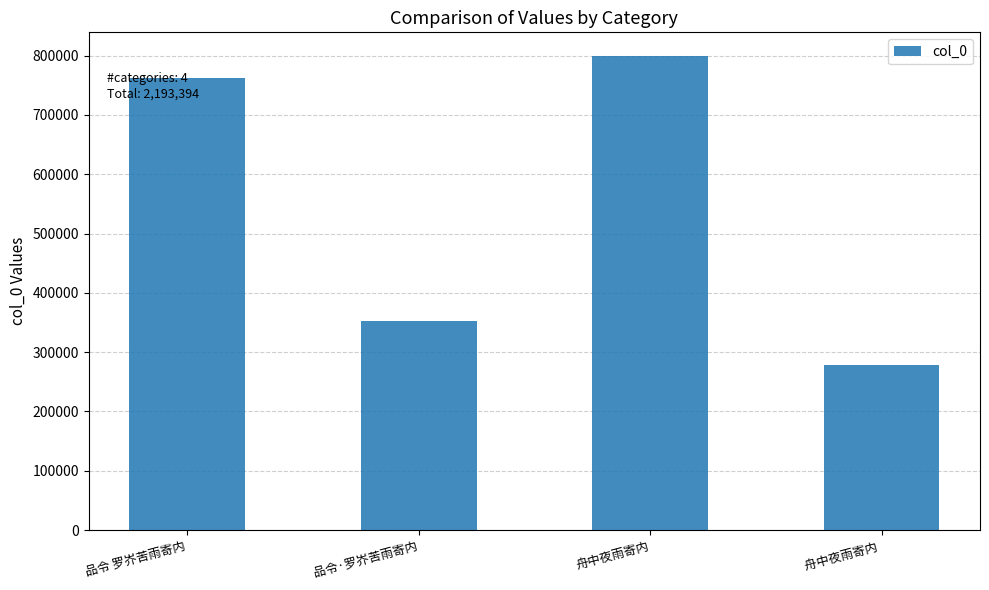

At which category does the chart reach its peak across all series?

舟中夜雨寄内